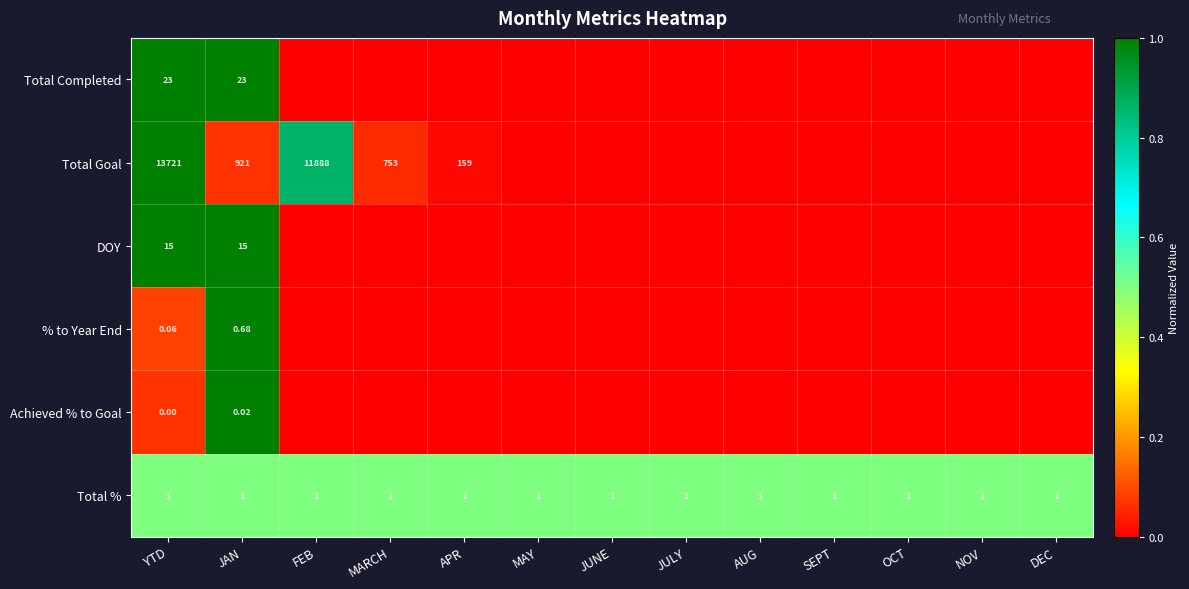

At how many categories does at least one series exceed 0?

13